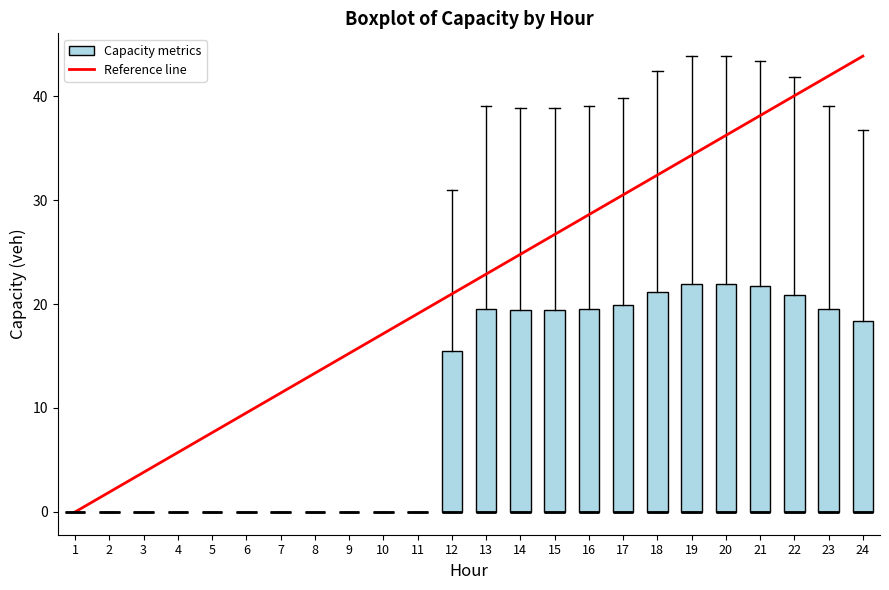

Reading left to right, read every box against the y-axis: the position of its median line, the range the box covers, and the ends of its whiskers. The values are not printed on the chart, so give them approximately, as read against the axis.

1: box collapsed to a line at 0, whiskers 0 to 0
2: box collapsed to a line at 0, whiskers 0 to 0
3: box collapsed to a line at 0, whiskers 0 to 0
4: box collapsed to a line at 0, whiskers 0 to 0
5: box collapsed to a line at 0, whiskers 0 to 0
6: box collapsed to a line at 0, whiskers 0 to 0
7: box collapsed to a line at 0, whiskers 0 to 0
8: box collapsed to a line at 0, whiskers 0 to 0
9: box collapsed to a line at 0, whiskers 0 to 0
10: box collapsed to a line at 0, whiskers 0 to 0
11: box collapsed to a line at 0, whiskers 0 to 0
12: median 0 (drawn on the box's lower edge), box 0 to 15, whiskers 0 to 31
13: median 0 (drawn on the box's lower edge), box 0 to 20, whiskers 0 to 39
14: median 0 (drawn on the box's lower edge), box 0 to 19, whiskers 0 to 39
15: median 0 (drawn on the box's lower edge), box 0 to 19, whiskers 0 to 39
16: median 0 (drawn on the box's lower edge), box 0 to 20, whiskers 0 to 39
17: median 0 (drawn on the box's lower edge), box 0 to 20, whiskers 0 to 40
18: median 0 (drawn on the box's lower edge), box 0 to 21, whiskers 0 to 42
19: median 0 (drawn on the box's lower edge), box 0 to 22, whiskers 0 to 44
20: median 0 (drawn on the box's lower edge), box 0 to 22, whiskers 0 to 44
21: median 0 (drawn on the box's lower edge), box 0 to 22, whiskers 0 to 43
22: median 0 (drawn on the box's lower edge), box 0 to 21, whiskers 0 to 42
23: median 0 (drawn on the box's lower edge), box 0 to 20, whiskers 0 to 39
24: median 0 (drawn on the box's lower edge), box 0 to 18, whiskers 0 to 37